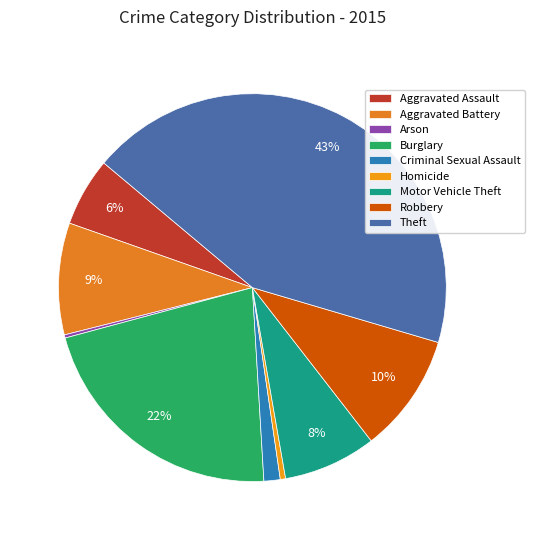

What is the largest slice in the pie chart?

Theft